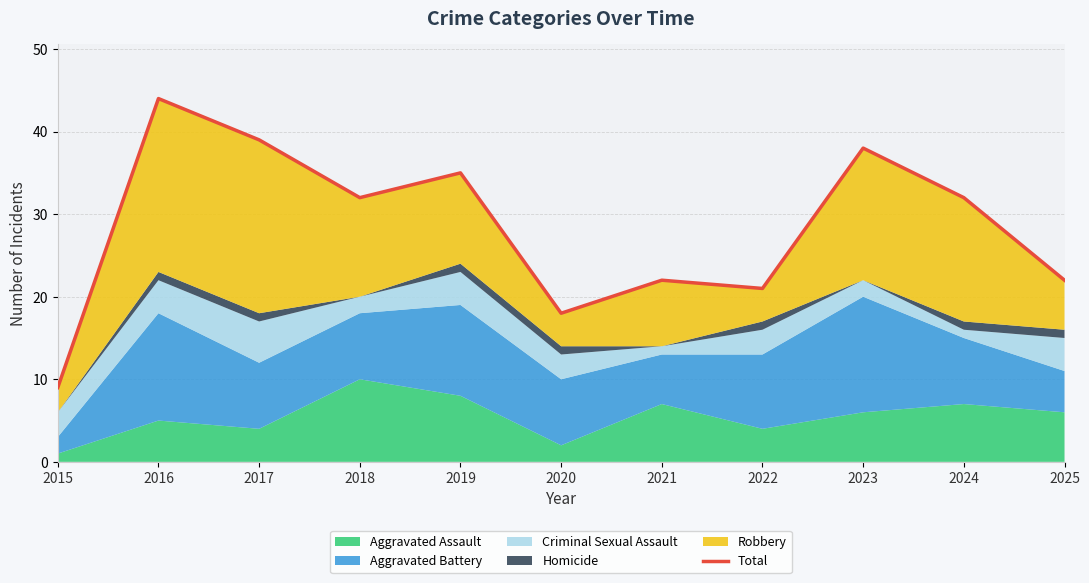

Reading right to left, what are all the values shown in this chart?

2025=22	2024=32	2023=38	2022=21	2021=22	2020=18	2019=35	2018=32	2017=39	2016=44	2015=9